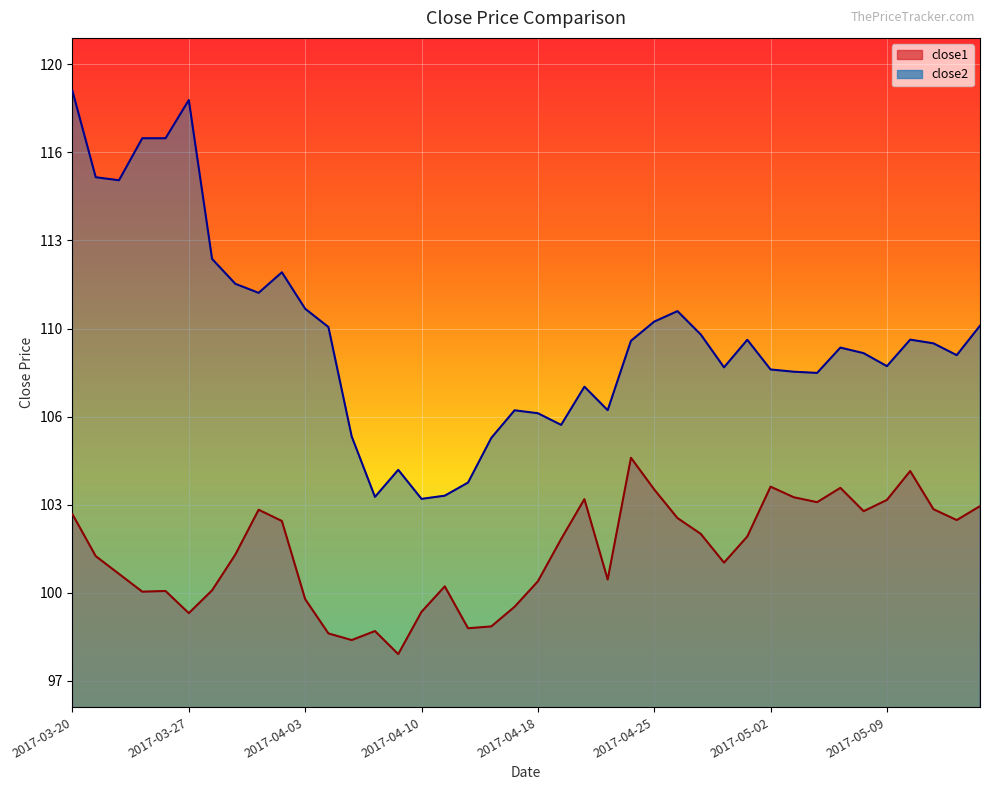

What is the maximum value shown in the chart?

118.8